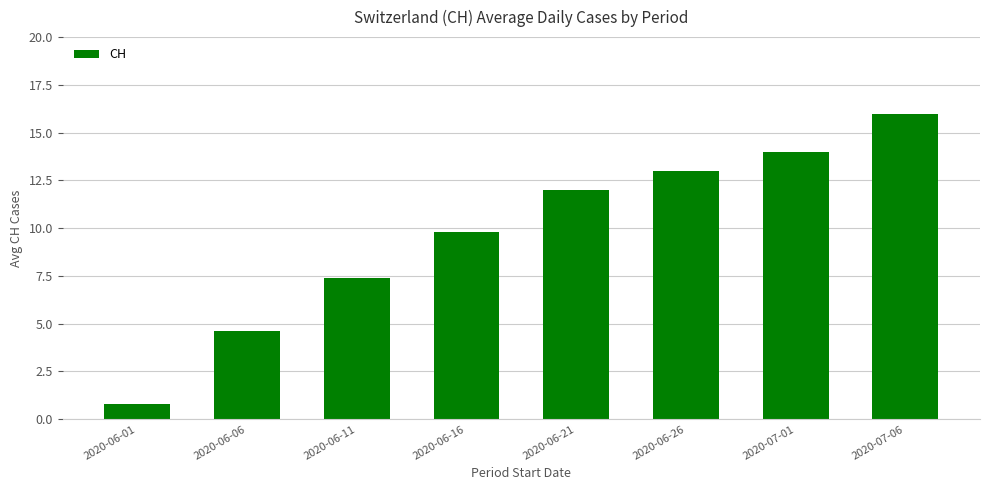

At which category does the chart reach its peak across all series?

2020-07-06